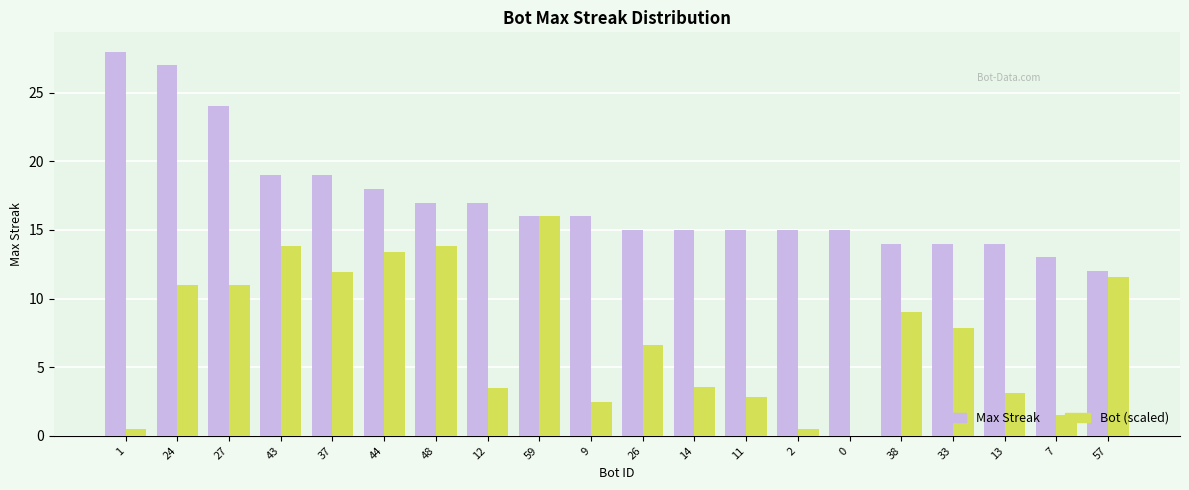

Which category has the highest value in the Bot (scaled) series?

59